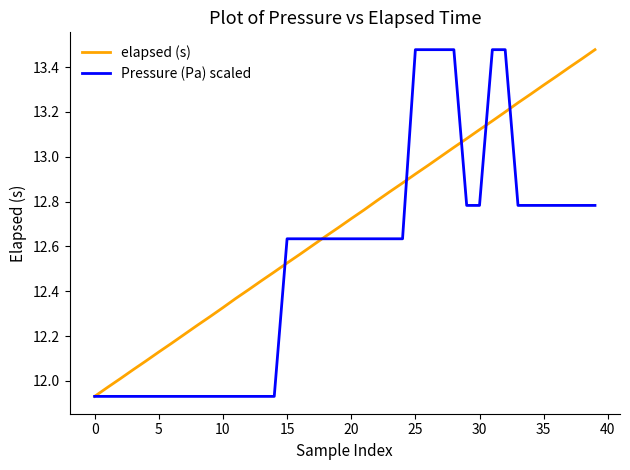

Rank the series by their average value, from highest to lowest.

elapsed (s), Pressure (Pa) scaled